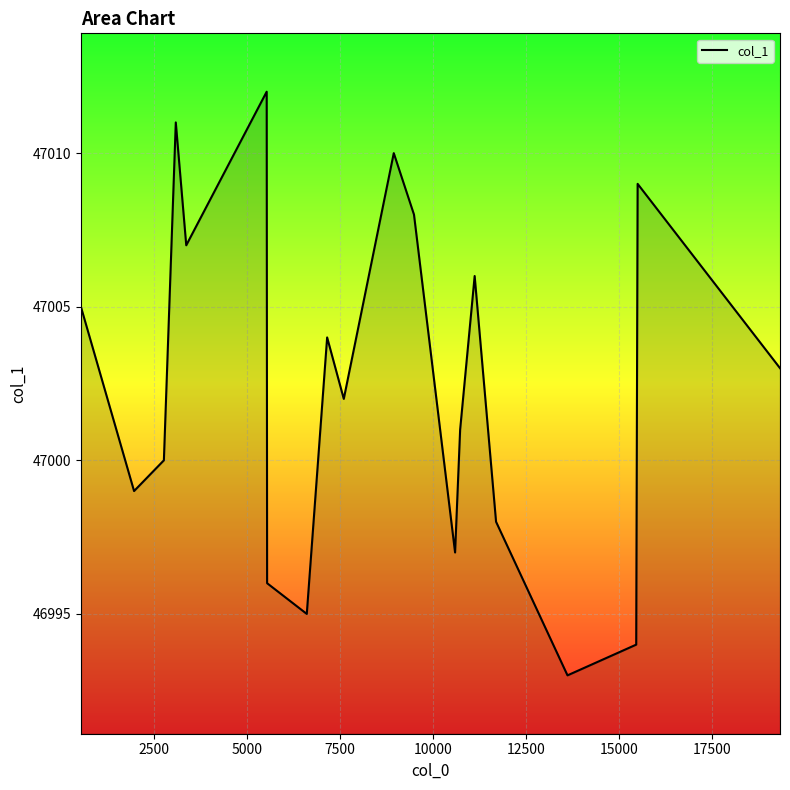

What is the maximum value shown in the chart?

47012